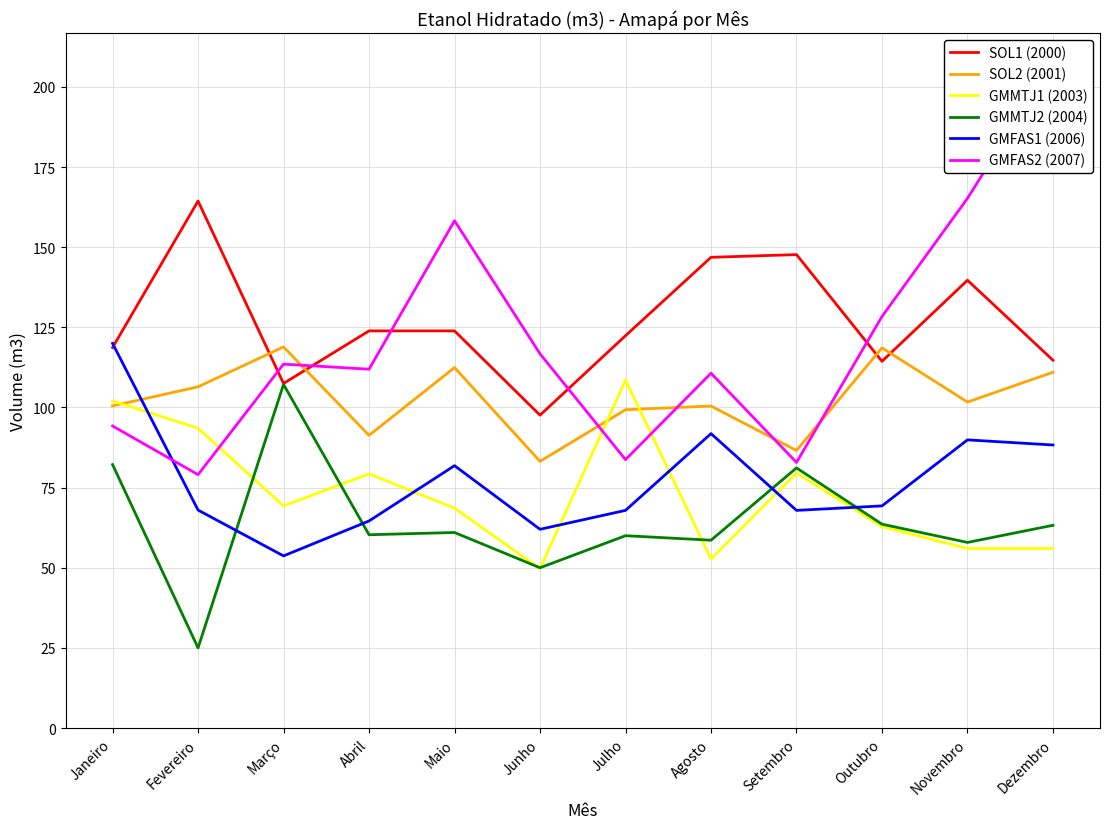

Between Agosto and Junho, which is larger?

Agosto